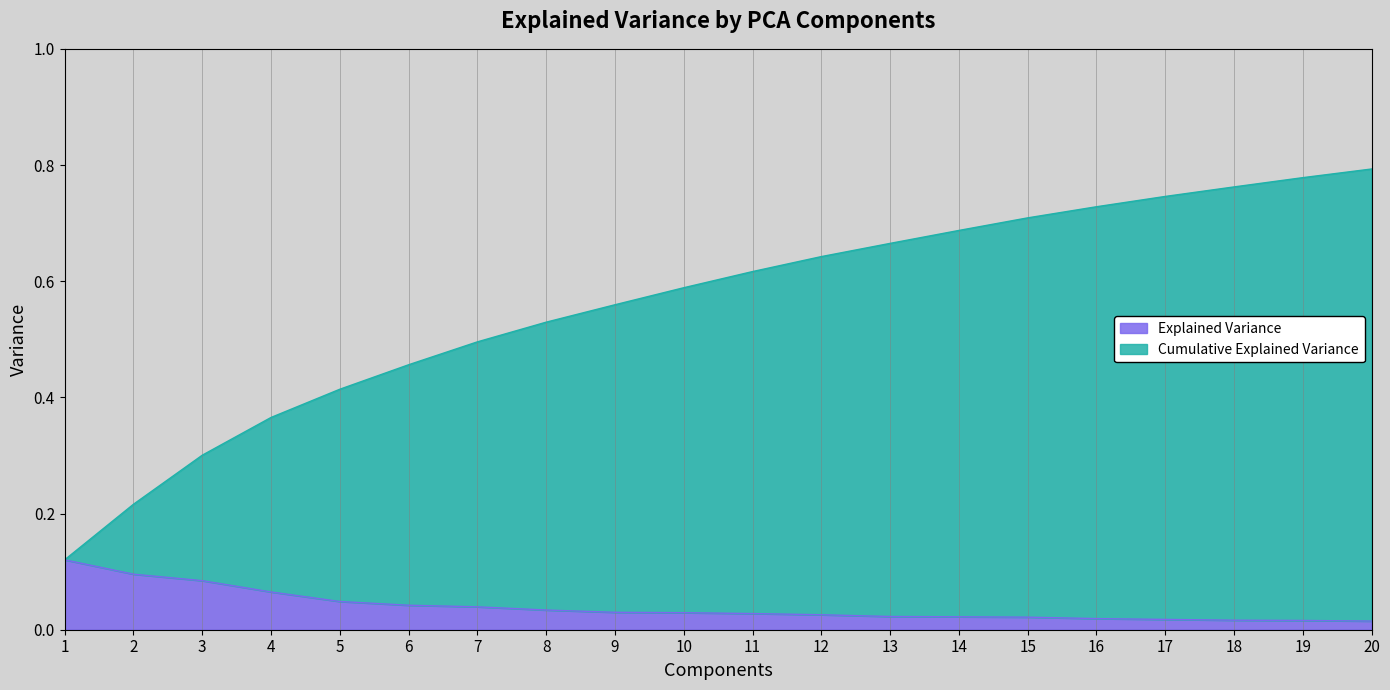

What is the sum of the Cumulative Explained Variance values at 10 and 19?

1.4